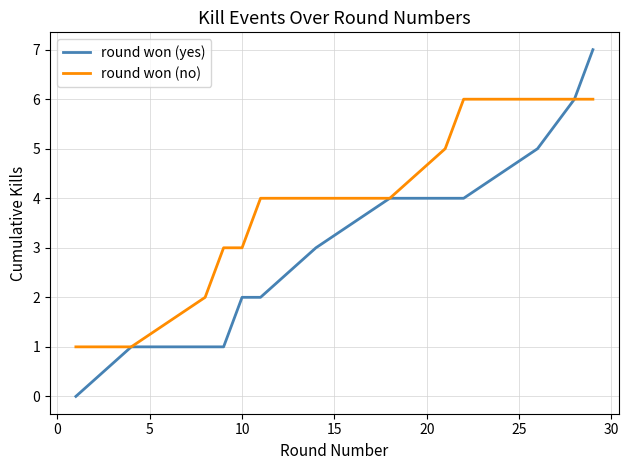

What is the maximum value shown in the chart?

7